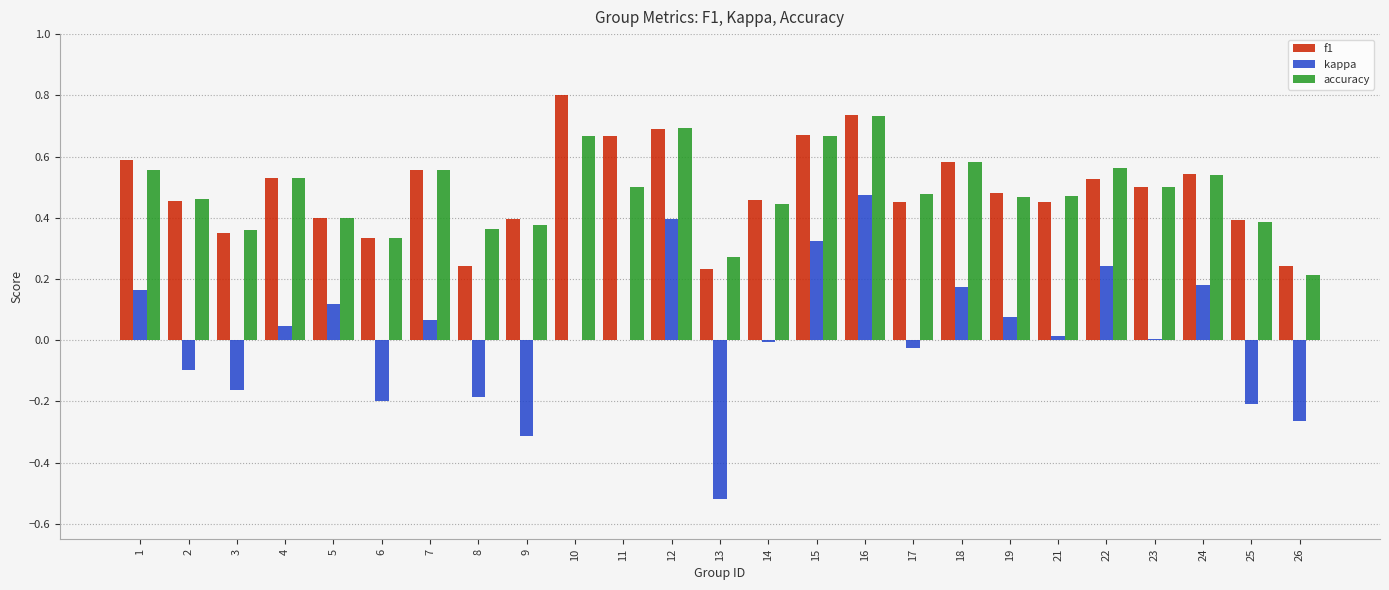

Which series changed the most between 12 and 24?

kappa